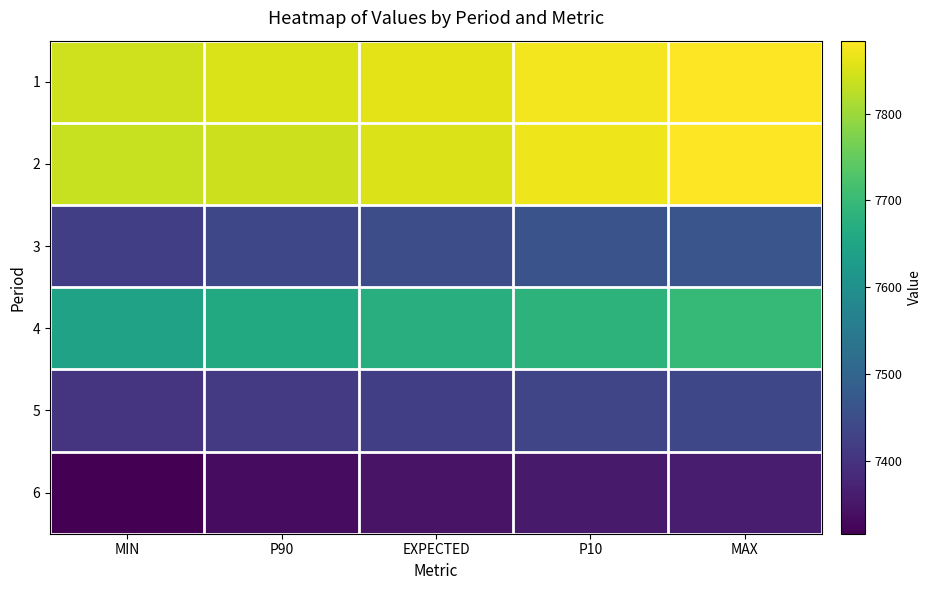

What is the greatest value displayed?

7883.9